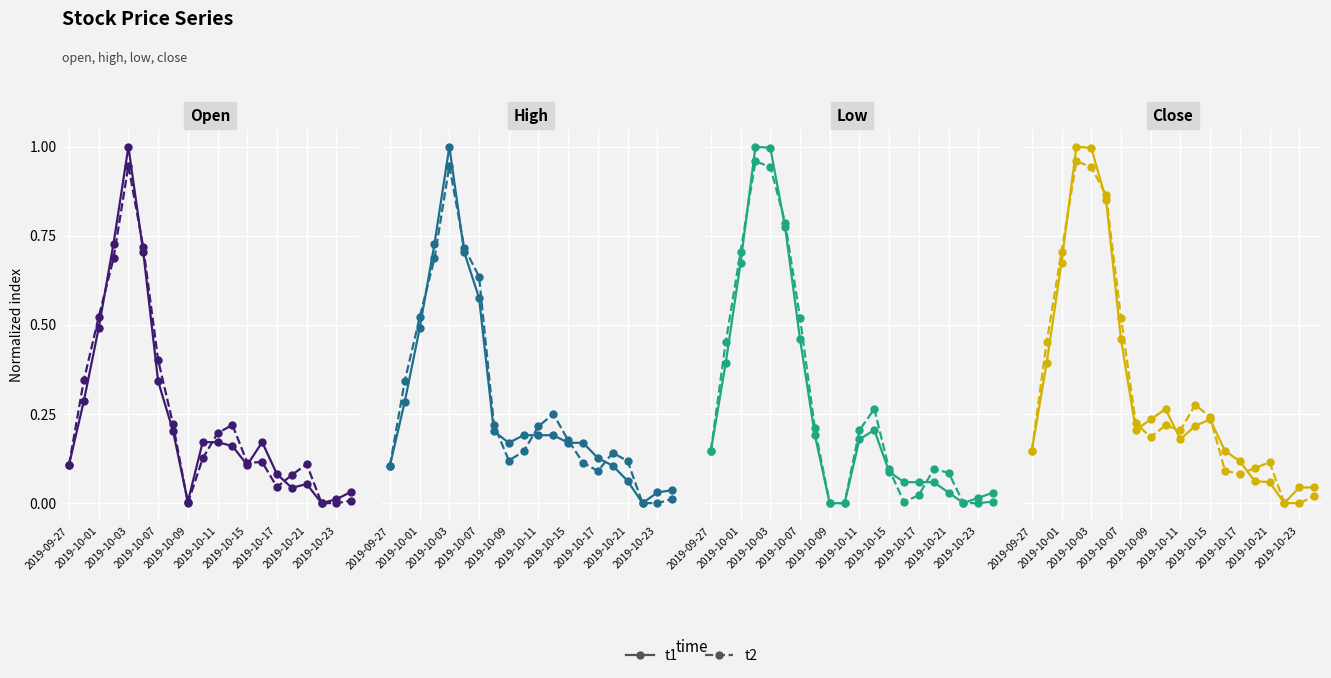

Is it true that t1 equals 0.2 at 2019-10-11?

False